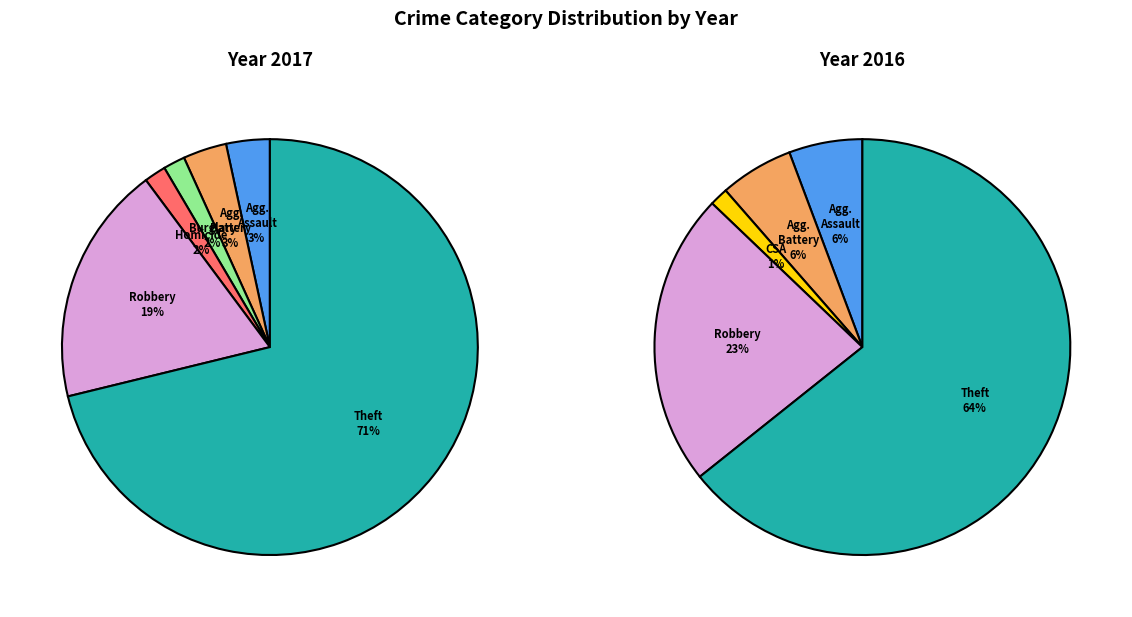

Is the sum of 6 and 3 greater than half?

Yes